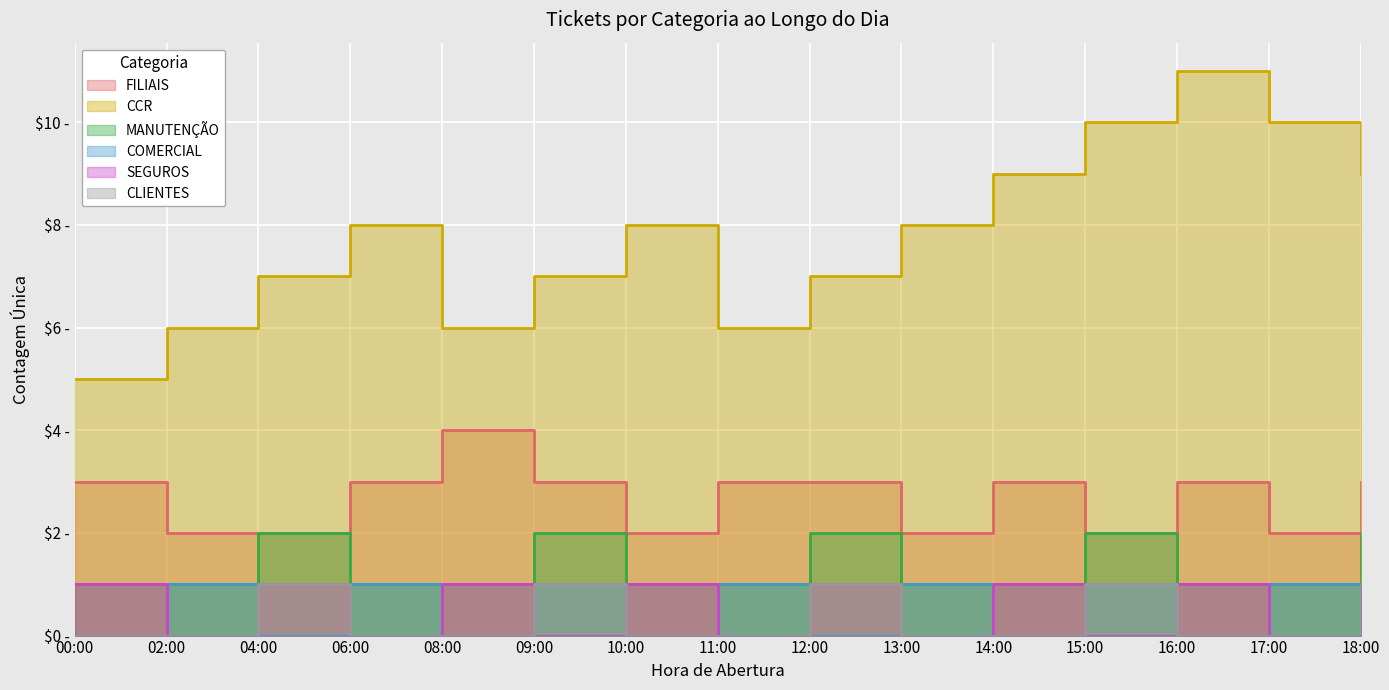

True or false: SEGUROS and CCR intersect in this chart.

False